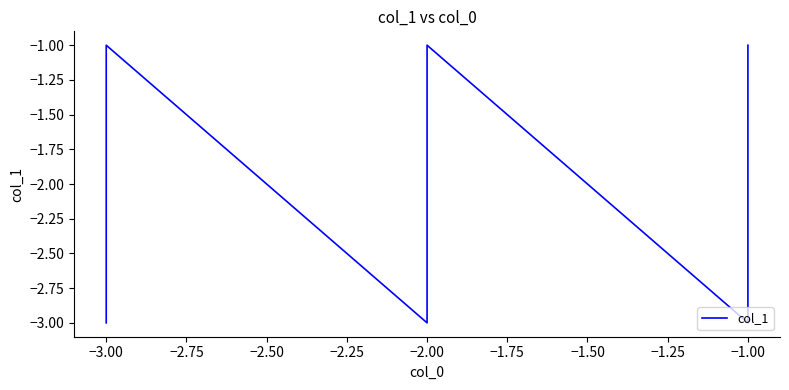

How many lines are shown in the chart?

1